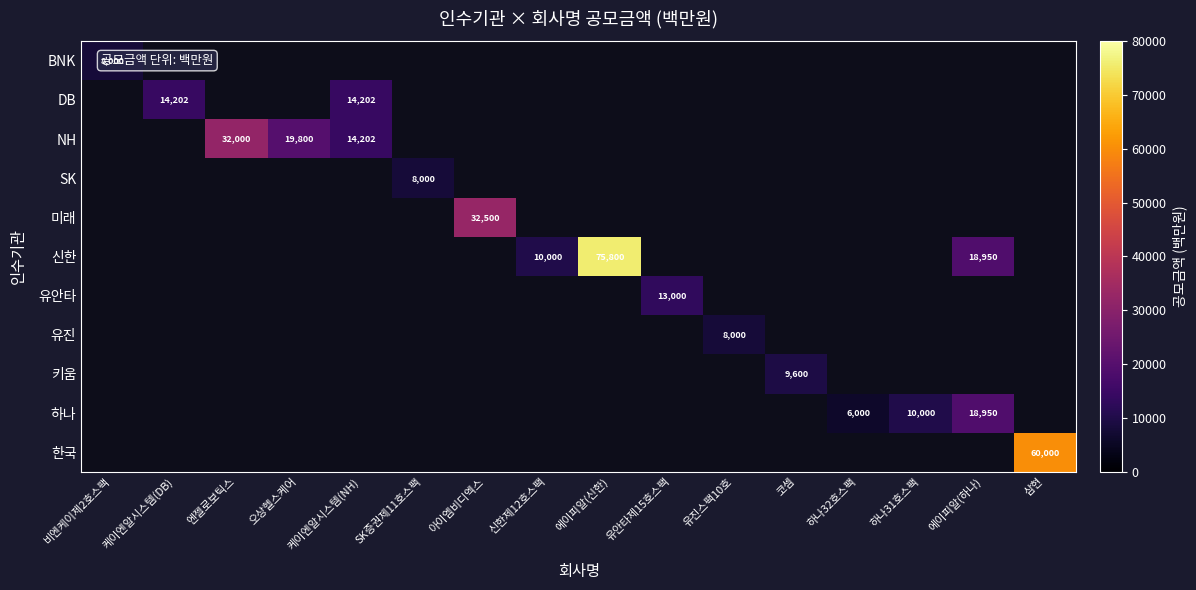

Which category has the lowest value across all series?

하나32호스팩